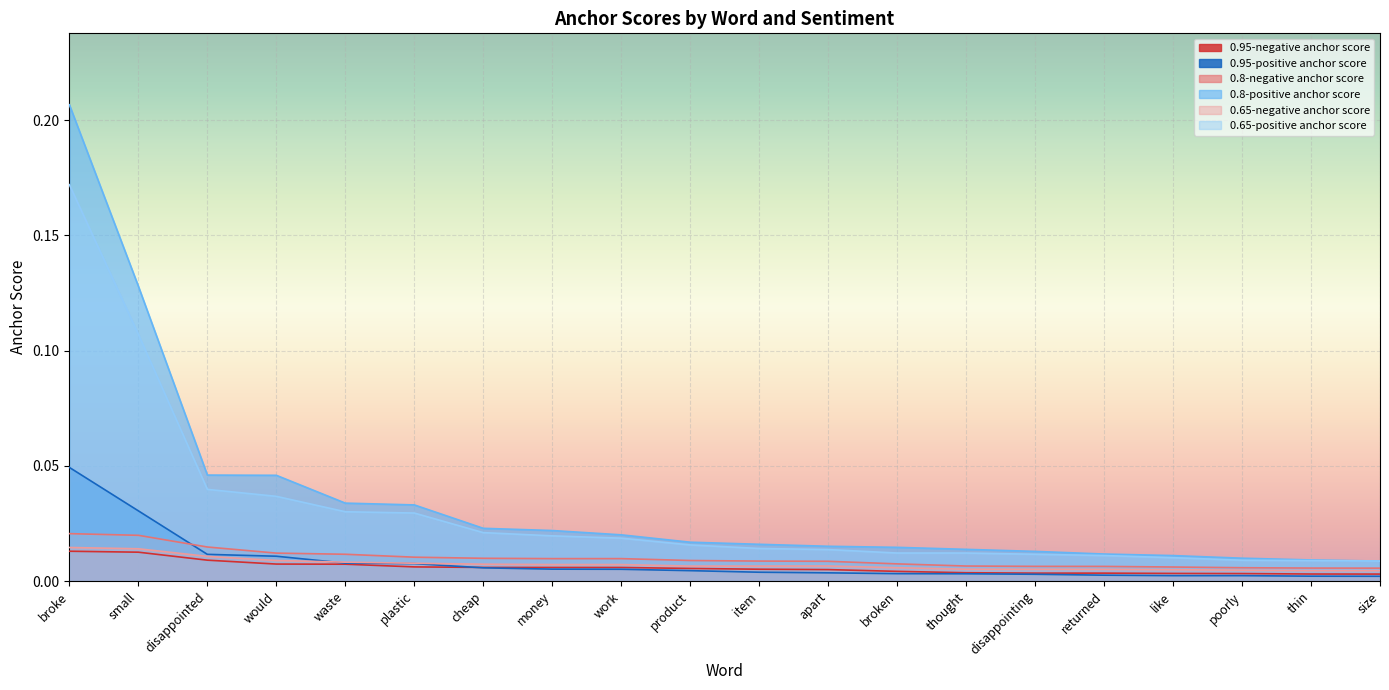

How many lines are shown in the chart?

6